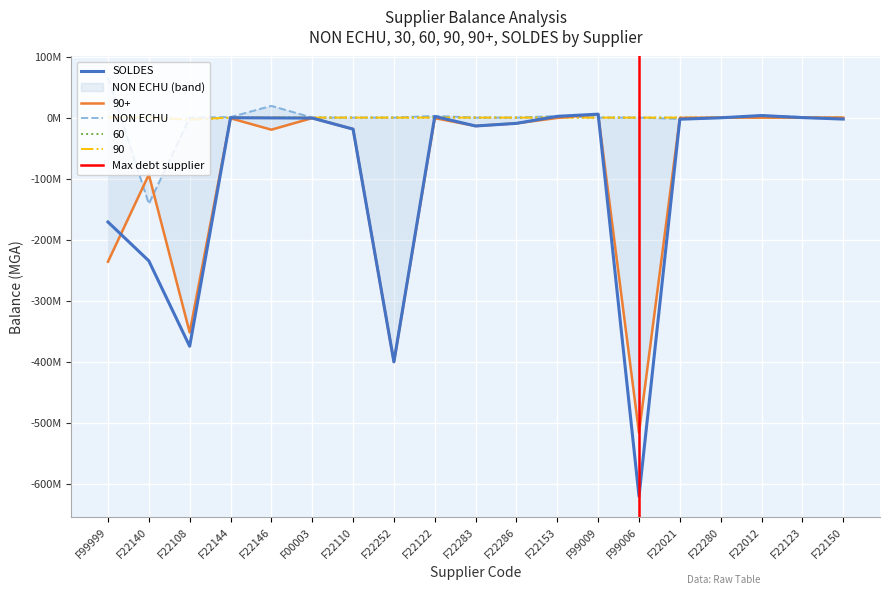

Rank the categories by 90+ value from lowest to highest.

F99006, F22252, F22108, F99999, F22140, F22146, F22110, F22283, F22286, F22144, F22122, F00003, F22153, F22021, F22280, F22012, F22123, F22150, F99009